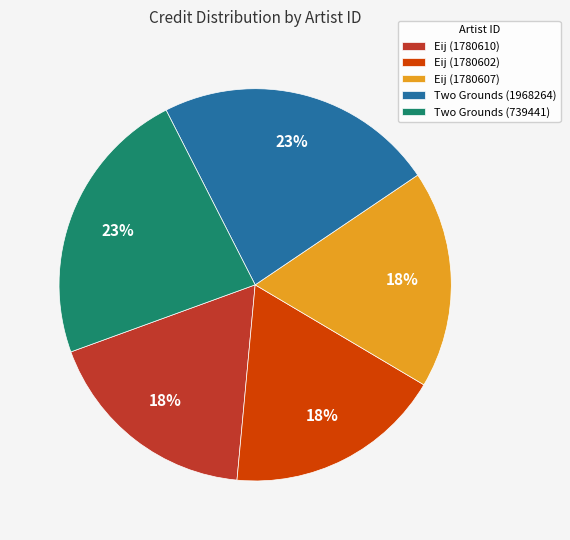

Do Eij (1780610) and Two Grounds (1968264) together represent more than half of the pie?

No